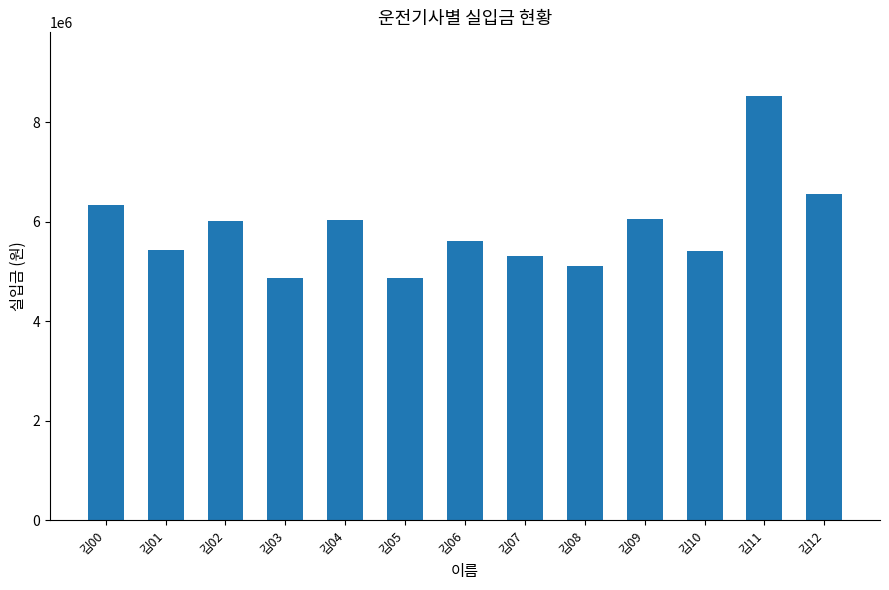

At which category does the chart reach its peak across all series?

김11